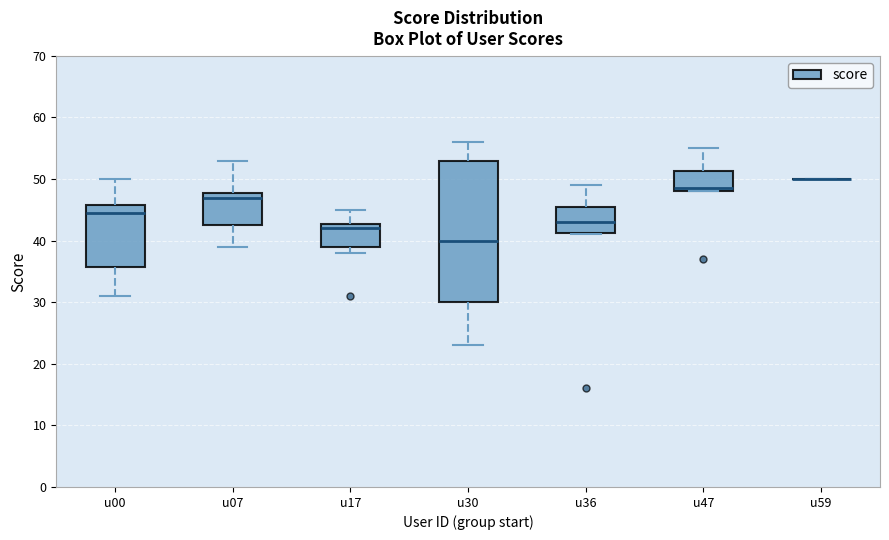

Reading left to right, read every box against the y-axis: the position of its median line, the range the box covers, and the ends of its whiskers. The values are not printed on the chart, so give them approximately, as read against the axis.

u00: median 45, box 36 to 46, whiskers 31 to 50
u07: median 47, box 43 to 48, whiskers 39 to 53
u17: median 42, box 39 to 43, whiskers 38 to 45
u30: median 40, box 30 to 53, whiskers 23 to 56
u36: median 43, box 41 to 46, whiskers 41 to 49
u47: median 49, box 48 to 51, whiskers 48 to 55
u59: box collapsed to a line at 50, whiskers 50 to 50